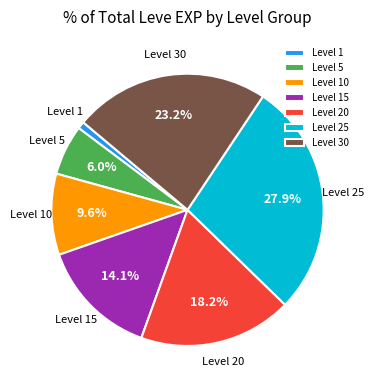

How many segments does this pie chart have?

7